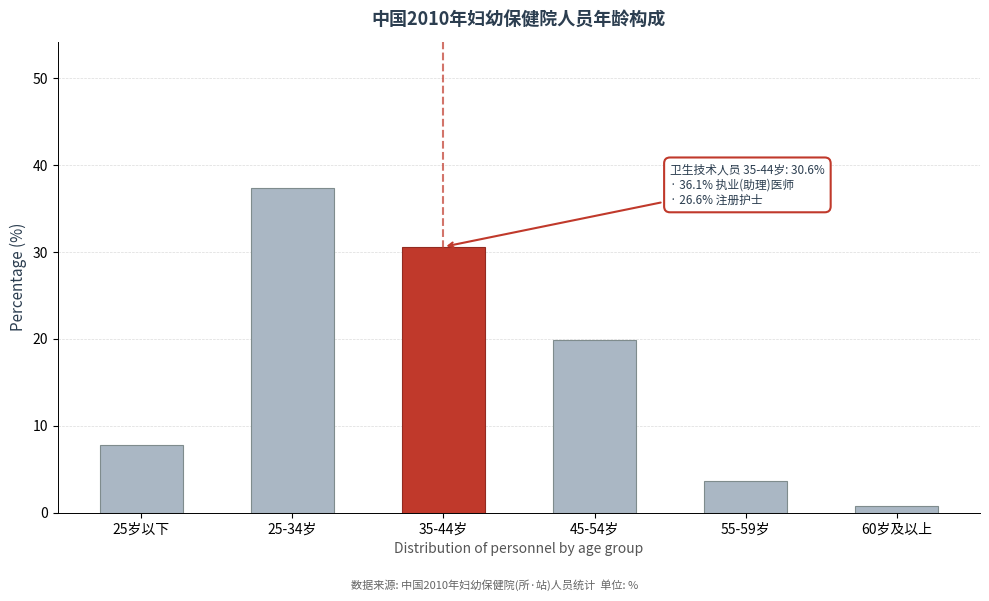

Reading left to right, transcribe all the data shown in this chart.

25岁以下=7.8	25-34岁=37.4	35-44岁=30.6	45-54岁=19.9	55-59岁=3.6	60岁及以上=0.8